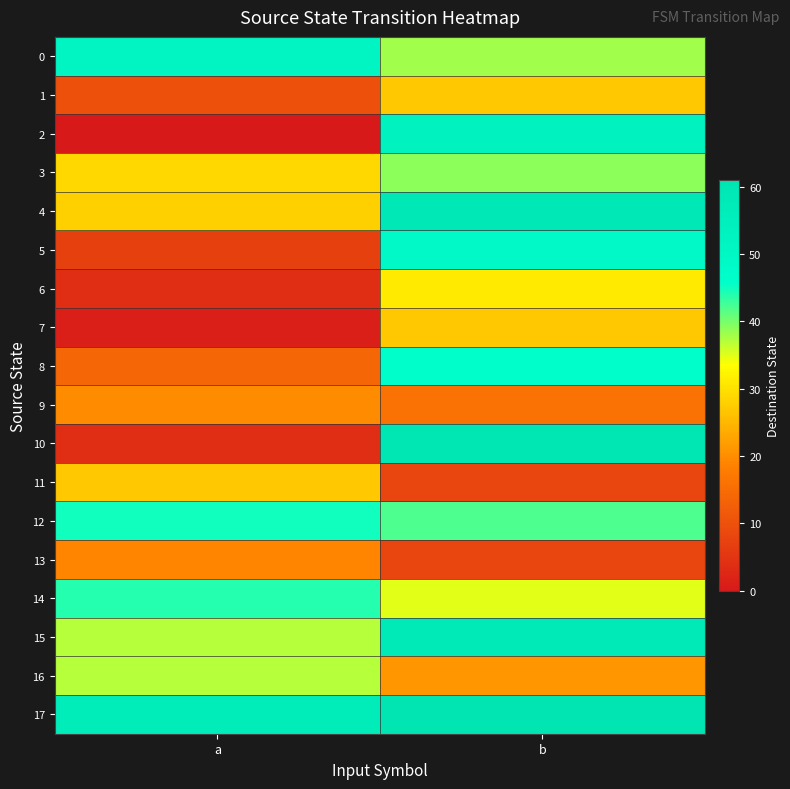

Between a and b, which is larger?

a